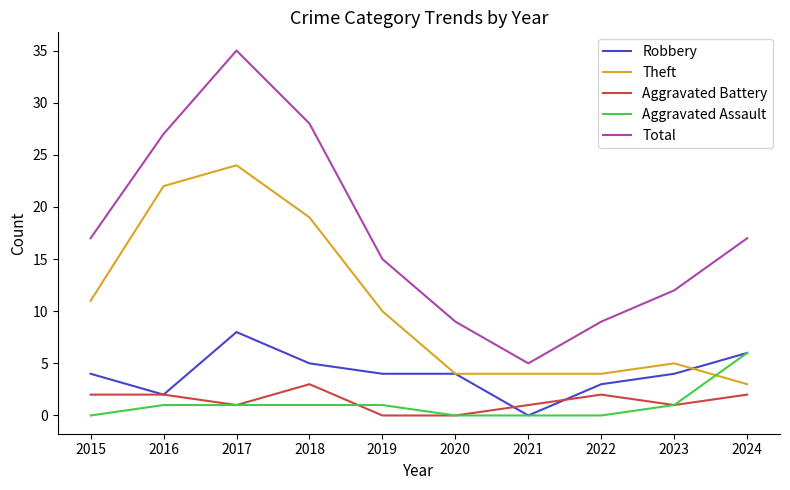

Rank the series at 2018 from lowest to highest value.

Aggravated Assault, Aggravated Battery, Robbery, Theft, Total